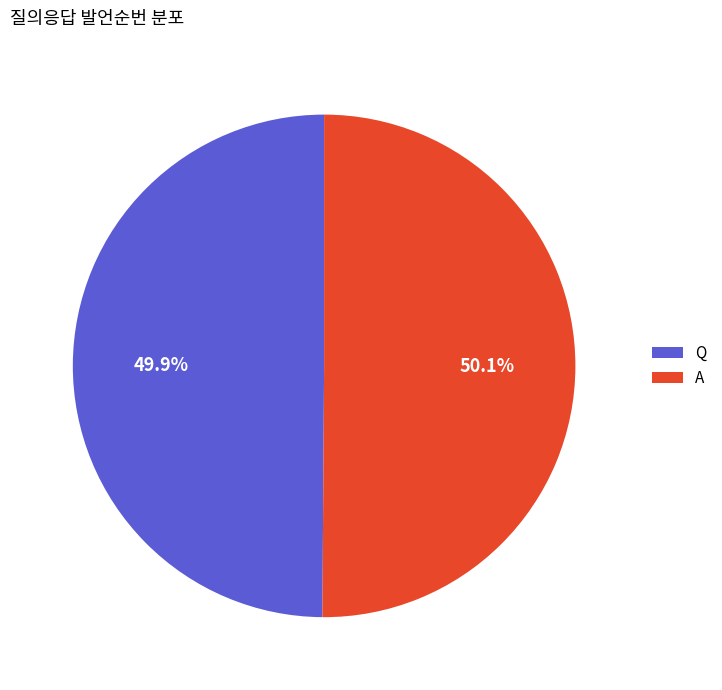

To the nearest percent, what is the average slice percentage?

50%